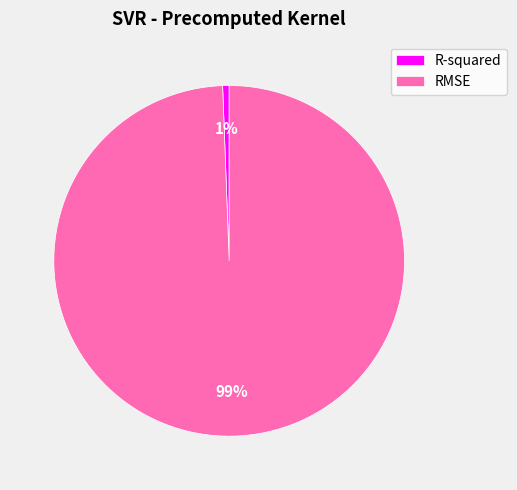

How many segments does this pie chart have?

2